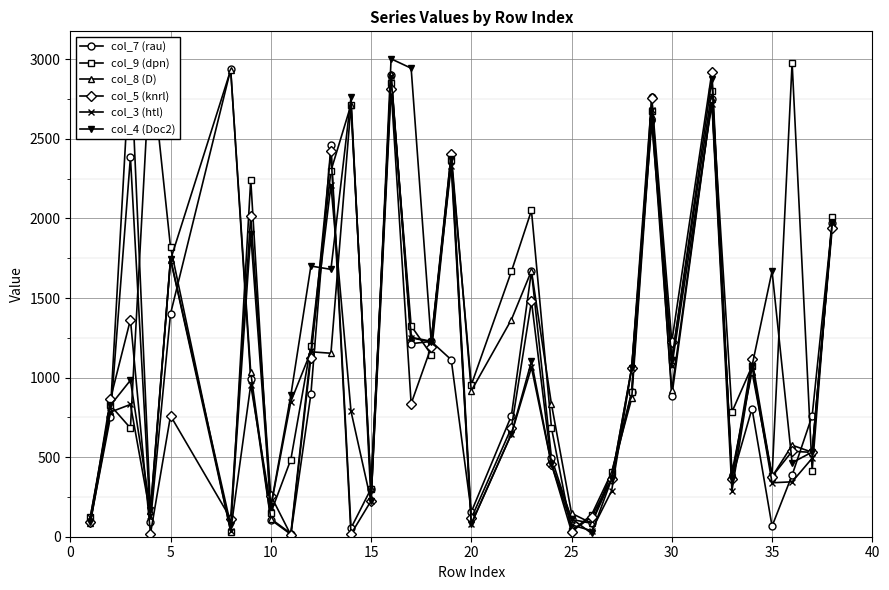

True or false: col_4 (Doc2) has more than 2 points higher than both neighbors.

True